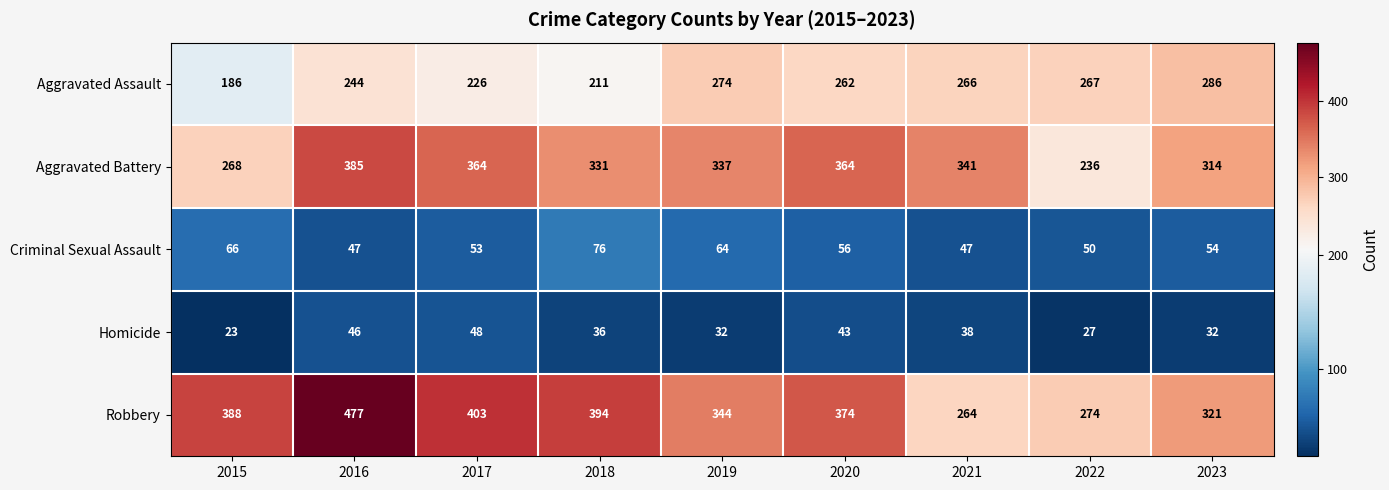

What is the difference between the Criminal Sexual Assault values at 2018 and 2017?

23